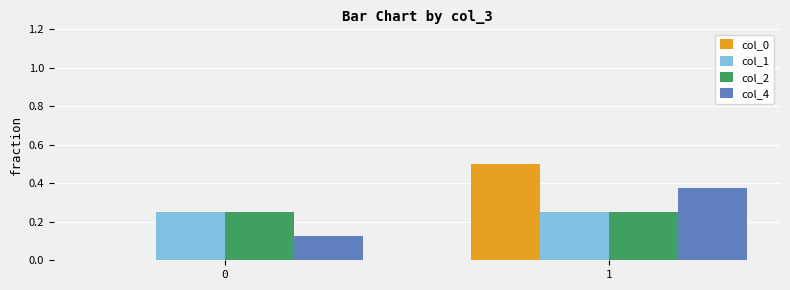

Is it true that col_0 equals 0.5 at 1?

True